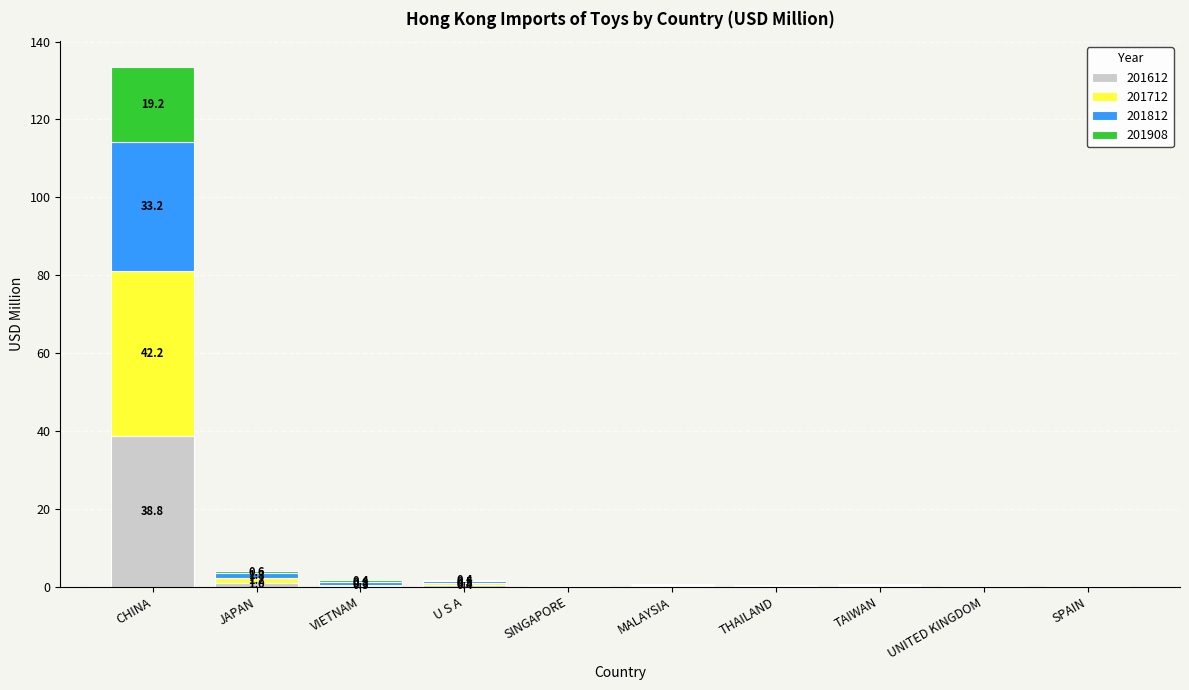

What is the maximum value for 201612?

38.8